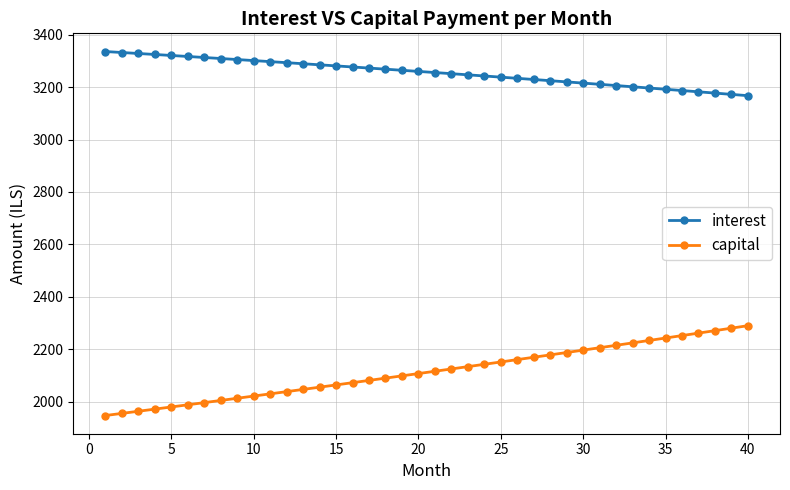

Which series has the widest spread of values?

capital